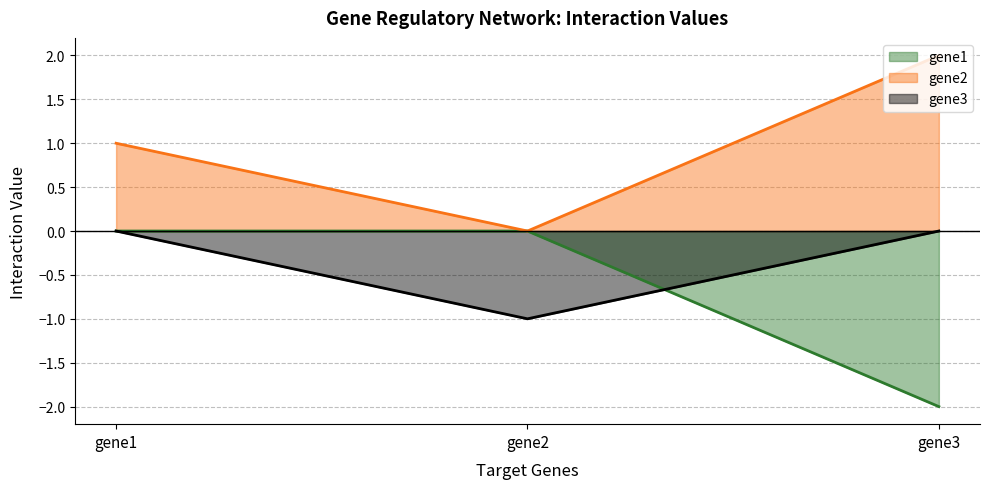

Reading left to right, list all the values displayed in this chart.

gene1: 0	0	-2
gene2: 1	0	2
gene3: 0	-1	0